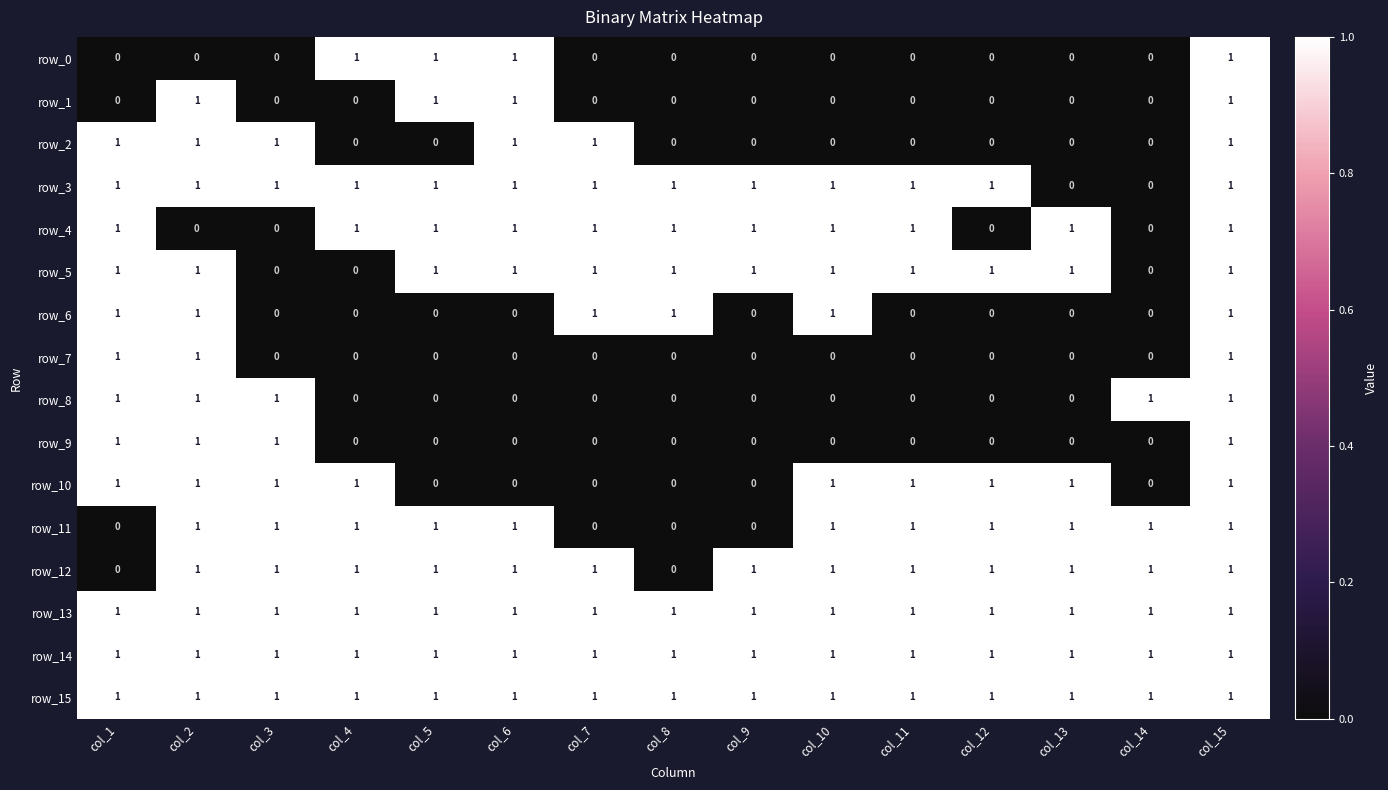

Reading left to right, what are all the values shown in this chart?

row_0: col_1=0	col_2=0	col_3=0	col_4=1	col_5=1	col_6=1	col_7=0	col_8=0	col_9=0	col_10=0	col_11=0	col_12=0	col_13=0	col_14=0	col_15=1
row_1: col_1=0	col_2=1	col_3=0	col_4=0	col_5=1	col_6=1	col_7=0	col_8=0	col_9=0	col_10=0	col_11=0	col_12=0	col_13=0	col_14=0	col_15=1
row_2: col_1=1	col_2=1	col_3=1	col_4=0	col_5=0	col_6=1	col_7=1	col_8=0	col_9=0	col_10=0	col_11=0	col_12=0	col_13=0	col_14=0	col_15=1
row_3: col_1=1	col_2=1	col_3=1	col_4=1	col_5=1	col_6=1	col_7=1	col_8=1	col_9=1	col_10=1	col_11=1	col_12=1	col_13=0	col_14=0	col_15=1
row_4: col_1=1	col_2=0	col_3=0	col_4=1	col_5=1	col_6=1	col_7=1	col_8=1	col_9=1	col_10=1	col_11=1	col_12=0	col_13=1	col_14=0	col_15=1
row_5: col_1=1	col_2=1	col_3=0	col_4=0	col_5=1	col_6=1	col_7=1	col_8=1	col_9=1	col_10=1	col_11=1	col_12=1	col_13=1	col_14=0	col_15=1
row_6: col_1=1	col_2=1	col_3=0	col_4=0	col_5=0	col_6=0	col_7=1	col_8=1	col_9=0	col_10=1	col_11=0	col_12=0	col_13=0	col_14=0	col_15=1
row_7: col_1=1	col_2=1	col_3=0	col_4=0	col_5=0	col_6=0	col_7=0	col_8=0	col_9=0	col_10=0	col_11=0	col_12=0	col_13=0	col_14=0	col_15=1
row_8: col_1=1	col_2=1	col_3=1	col_4=0	col_5=0	col_6=0	col_7=0	col_8=0	col_9=0	col_10=0	col_11=0	col_12=0	col_13=0	col_14=1	col_15=1
row_9: col_1=1	col_2=1	col_3=1	col_4=0	col_5=0	col_6=0	col_7=0	col_8=0	col_9=0	col_10=0	col_11=0	col_12=0	col_13=0	col_14=0	col_15=1
row_10: col_1=1	col_2=1	col_3=1	col_4=1	col_5=0	col_6=0	col_7=0	col_8=0	col_9=0	col_10=1	col_11=1	col_12=1	col_13=1	col_14=0	col_15=1
row_11: col_1=0	col_2=1	col_3=1	col_4=1	col_5=1	col_6=1	col_7=0	col_8=0	col_9=0	col_10=1	col_11=1	col_12=1	col_13=1	col_14=1	col_15=1
row_12: col_1=0	col_2=1	col_3=1	col_4=1	col_5=1	col_6=1	col_7=1	col_8=0	col_9=1	col_10=1	col_11=1	col_12=1	col_13=1	col_14=1	col_15=1
row_13: col_1=1	col_2=1	col_3=1	col_4=1	col_5=1	col_6=1	col_7=1	col_8=1	col_9=1	col_10=1	col_11=1	col_12=1	col_13=1	col_14=1	col_15=1
row_14: col_1=1	col_2=1	col_3=1	col_4=1	col_5=1	col_6=1	col_7=1	col_8=1	col_9=1	col_10=1	col_11=1	col_12=1	col_13=1	col_14=1	col_15=1
row_15: col_1=1	col_2=1	col_3=1	col_4=1	col_5=1	col_6=1	col_7=1	col_8=1	col_9=1	col_10=1	col_11=1	col_12=1	col_13=1	col_14=1	col_15=1